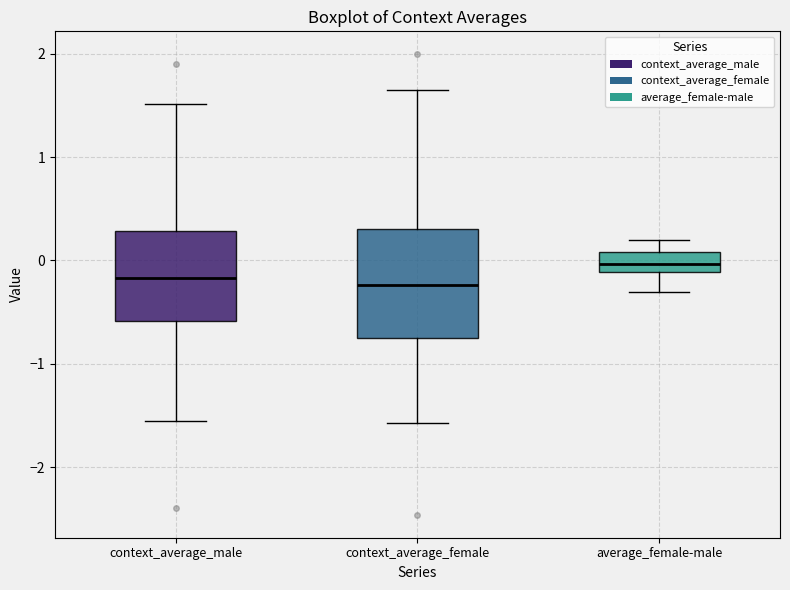

Where is the lower edge of the box for average_female-male on the y-axis? The values are not printed on the chart, so give them approximately, as read against the axis.

-0.1